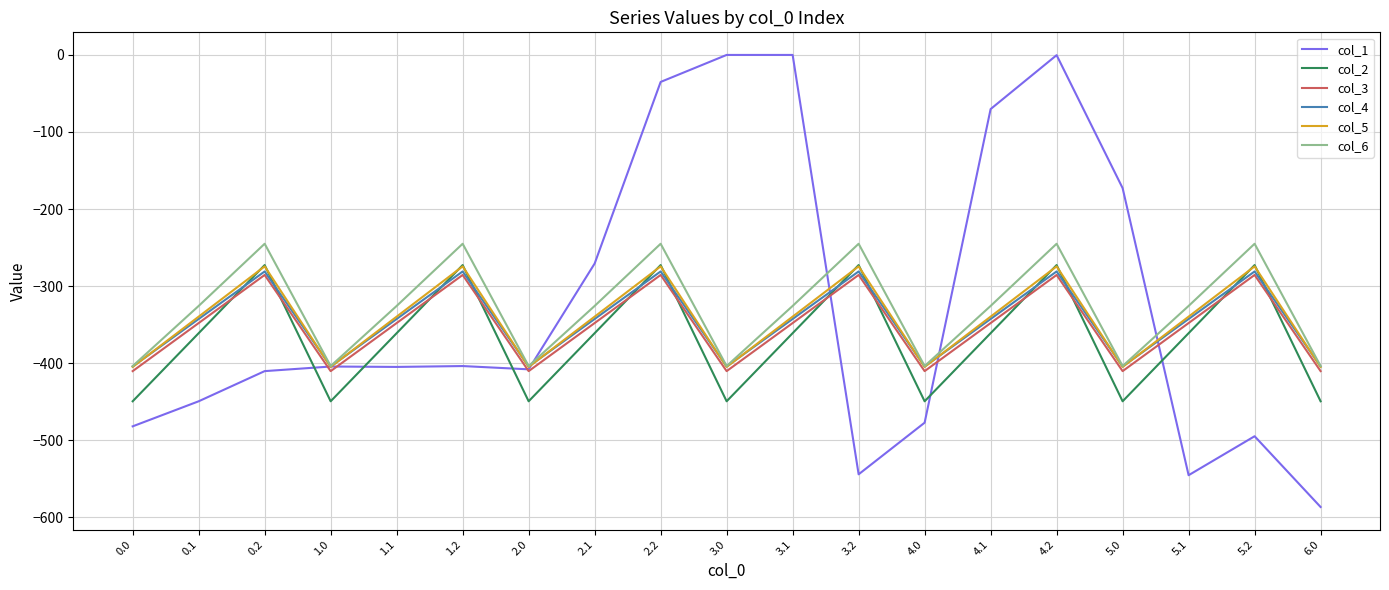

Which series has the largest range (max minus min)?

col_1